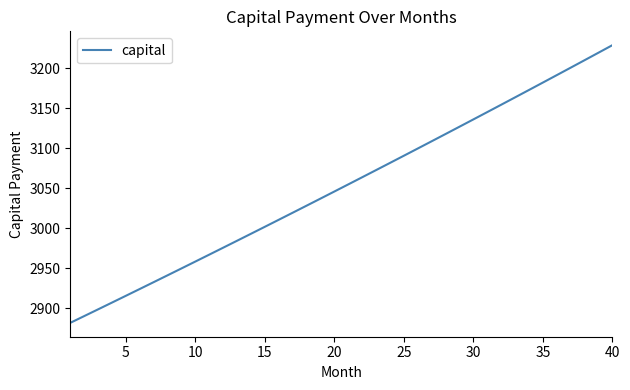

What is the minimum value shown in the chart?

2881.9